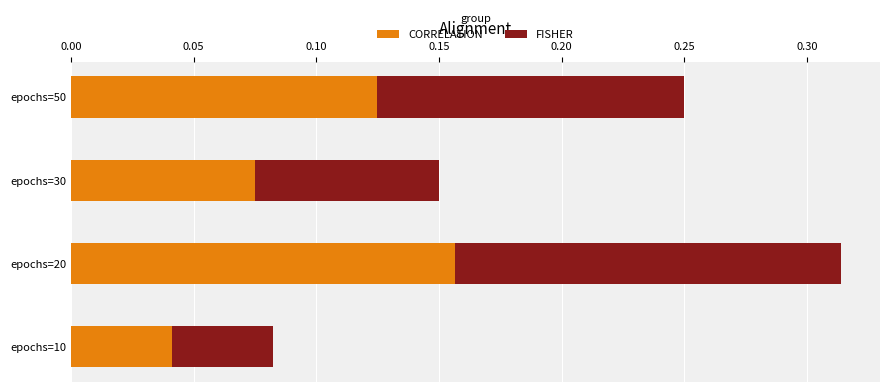

Is it true that CORRELATION equals 0.1 at epochs=10?

False